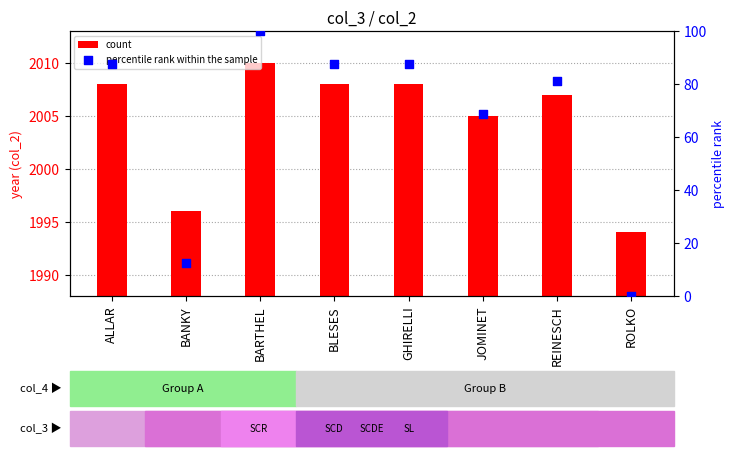

Is the value of count at ALLAR greater than the value of percentile rank within the sample at BARTHEL?

Yes